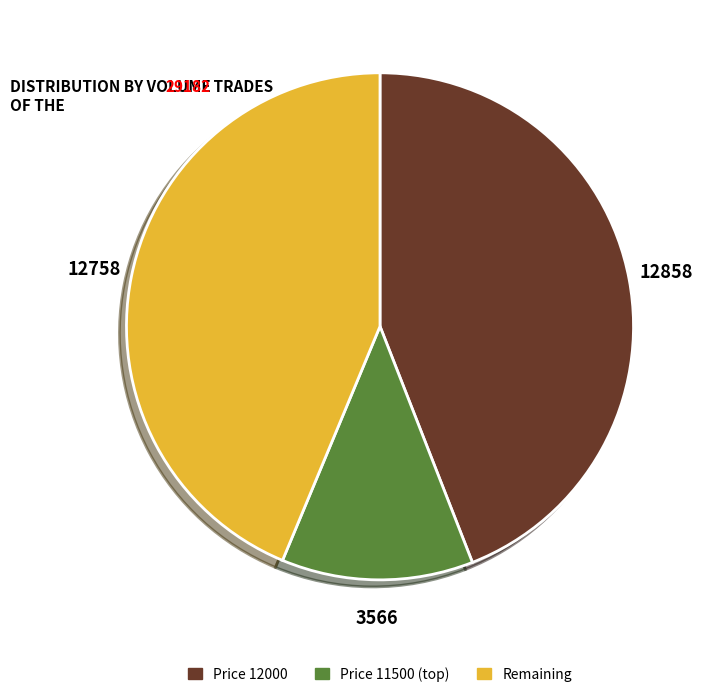

Is there any slice that represents more than half of the pie?

No